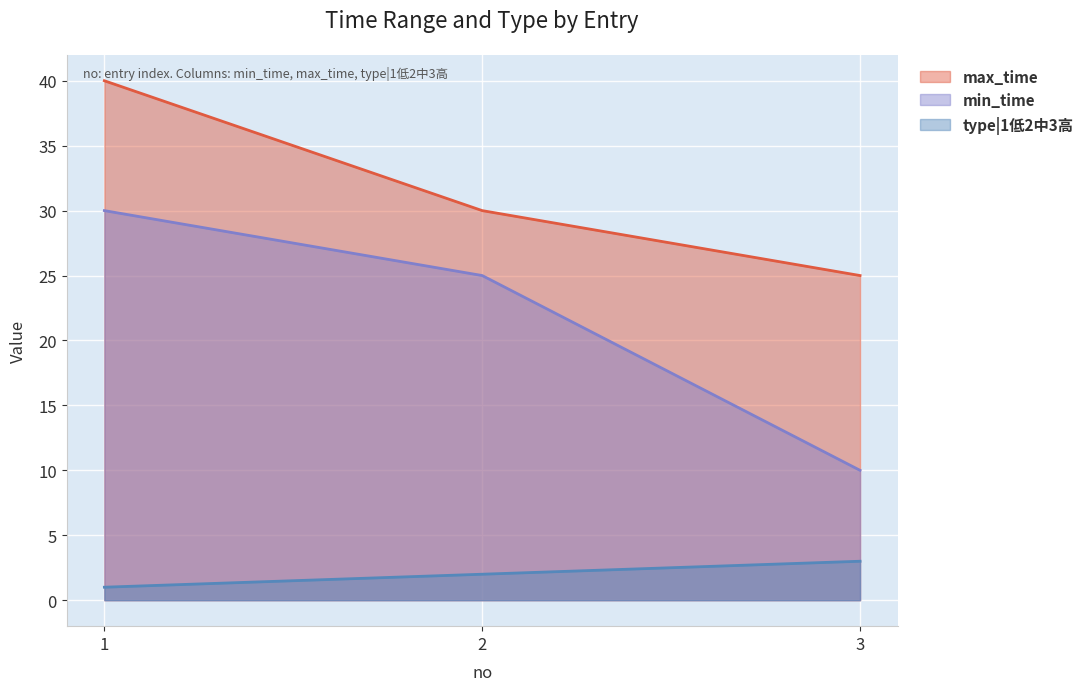

What is the total value across all series at 3?

38